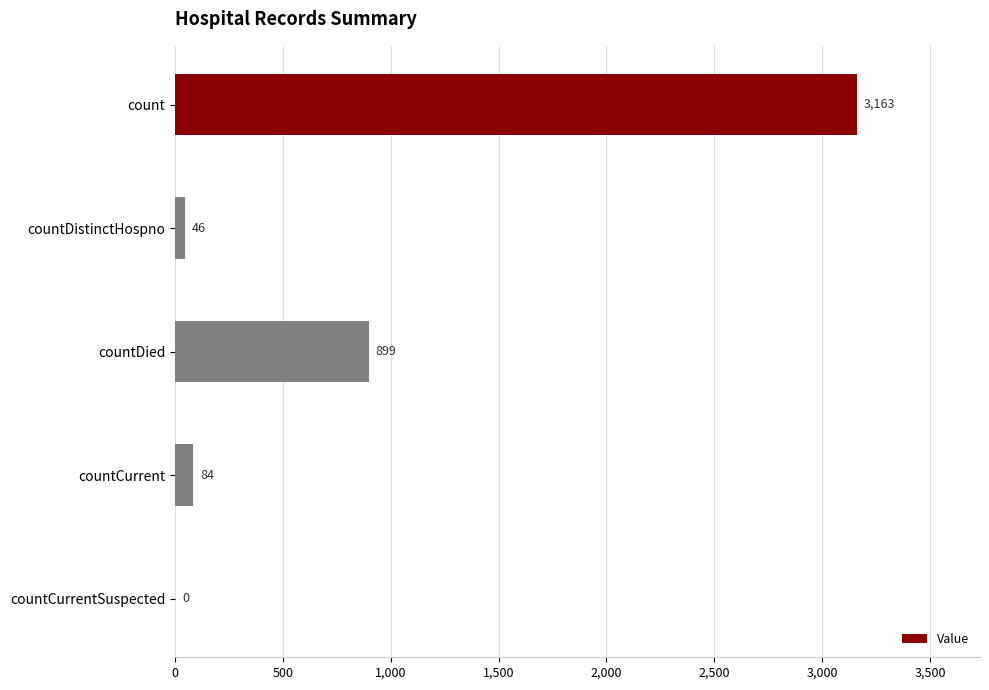

How many data points does each series have?

5